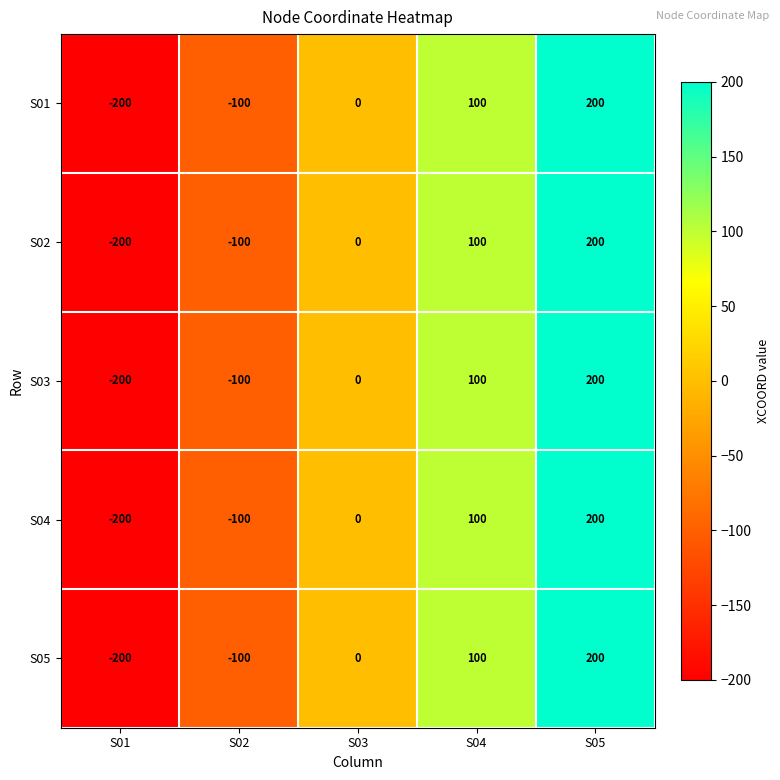

How many categories are shown in the chart?

5